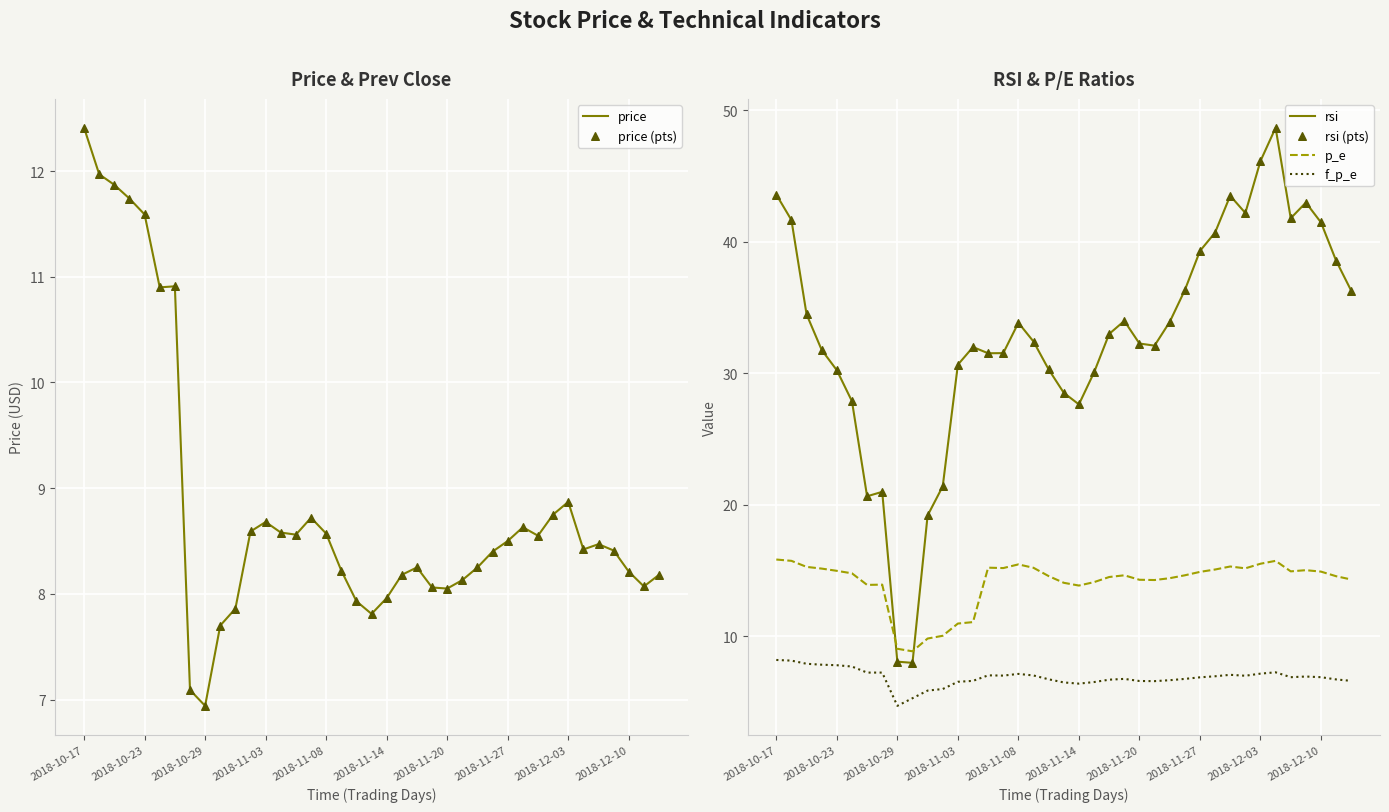

What are all the series names shown in the legend?

price, price (pts), rsi, p_e, f_p_e, rsi (pts)